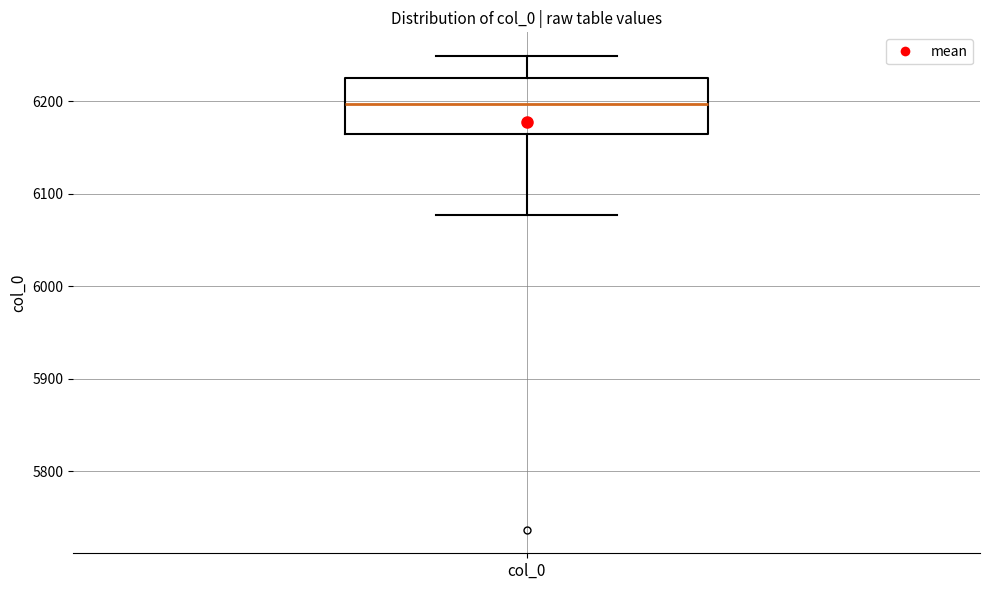

Where does the median line of the box for col_0 sit on the y-axis? The values are not printed on the chart, so give them approximately, as read against the axis.

6200